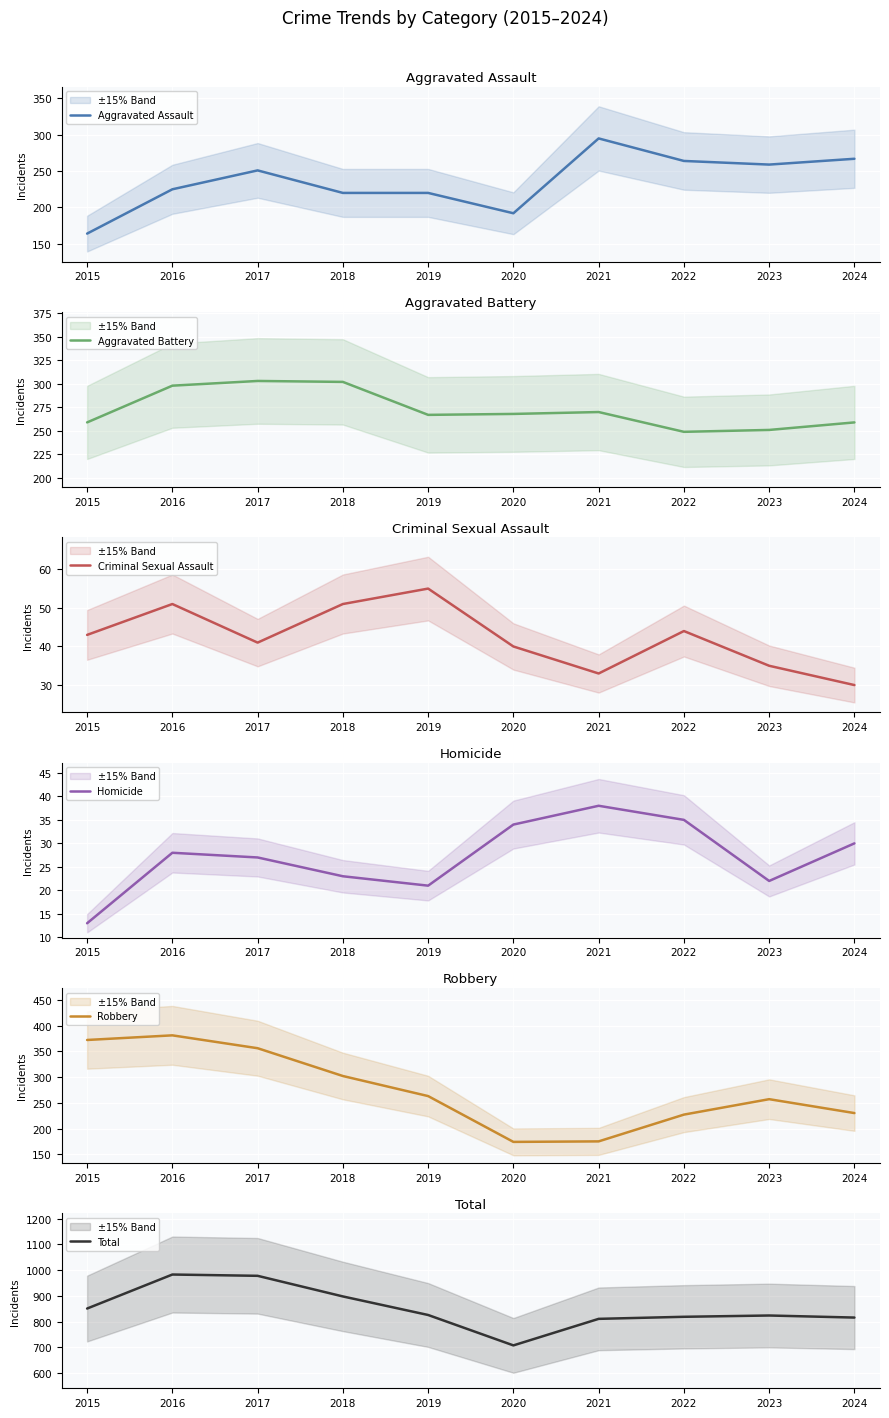

True or false: Homicide has a value of 20 at 2024.

False